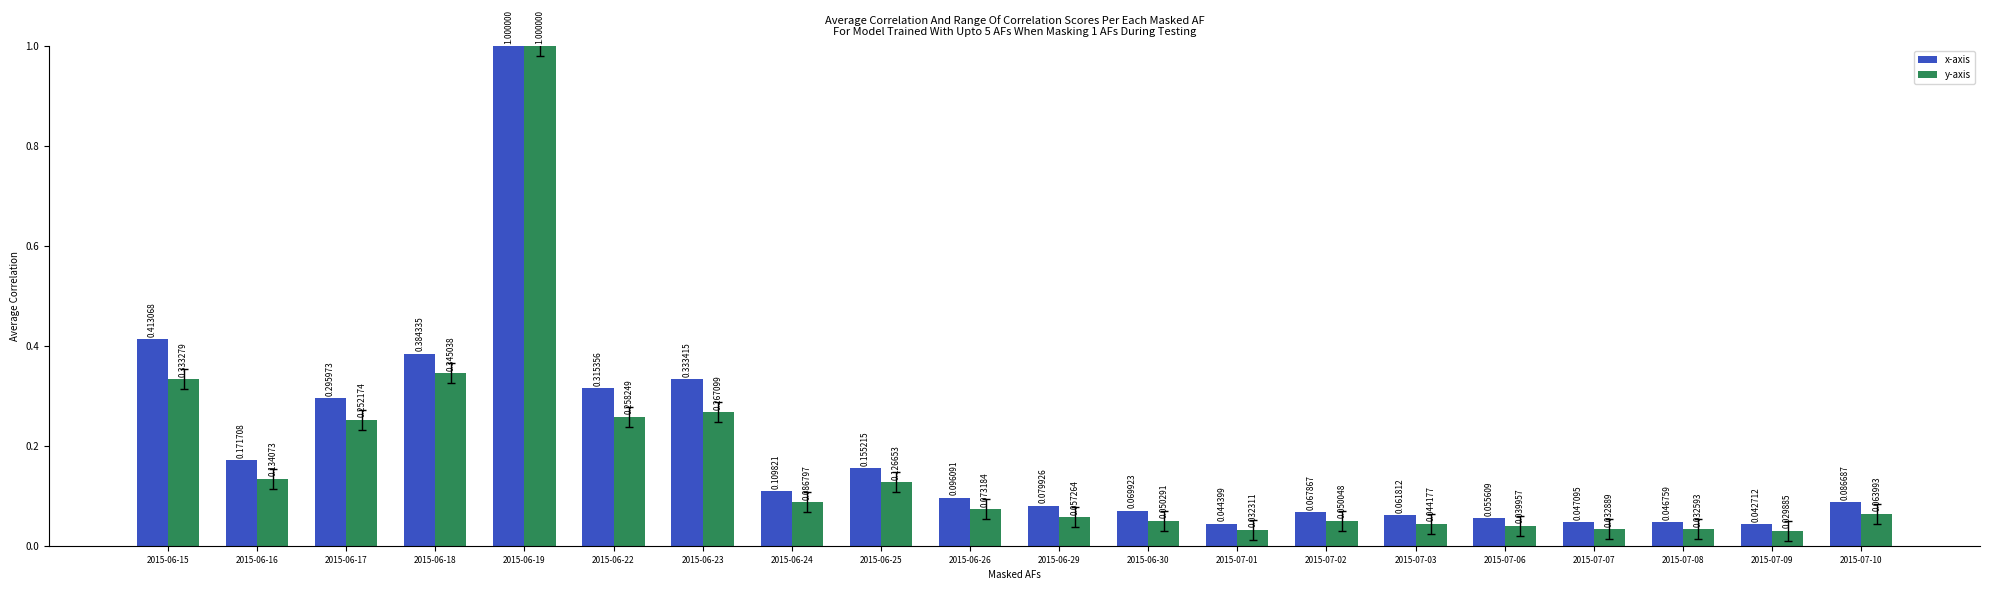

What is the difference between the maximum and minimum values in the x-axis series?

1.0